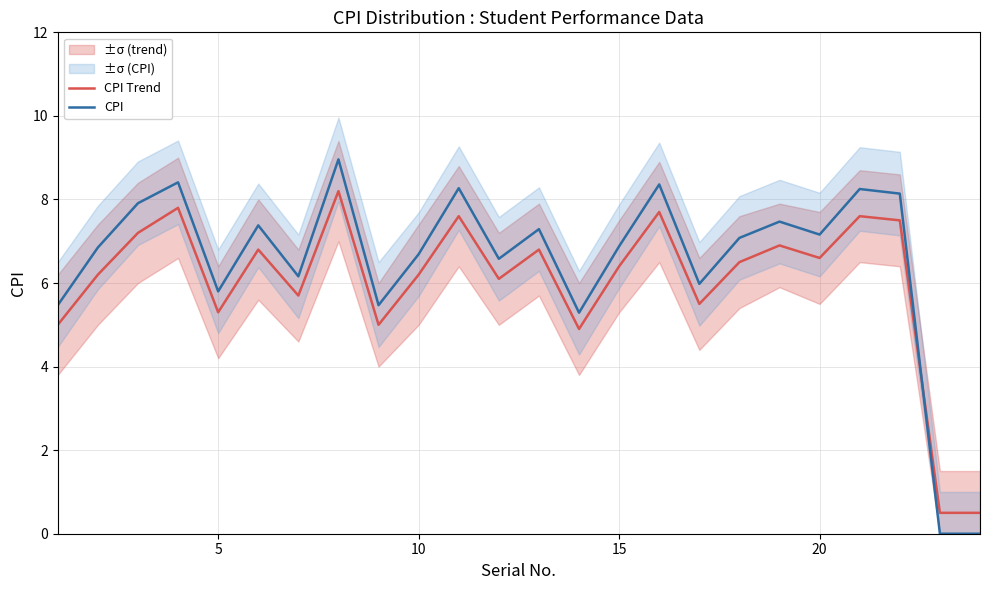

The value of CPI at 5 is 5.8. True or false?

True